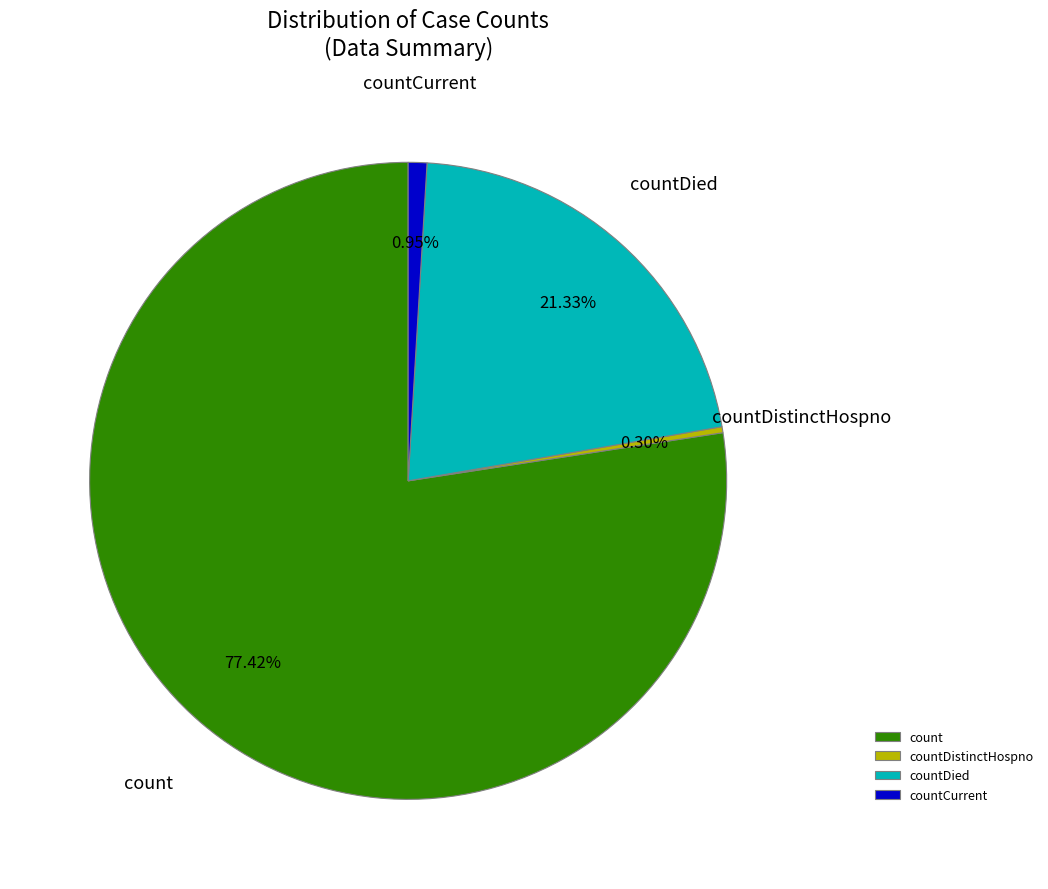

What is the largest slice in the pie chart?

count